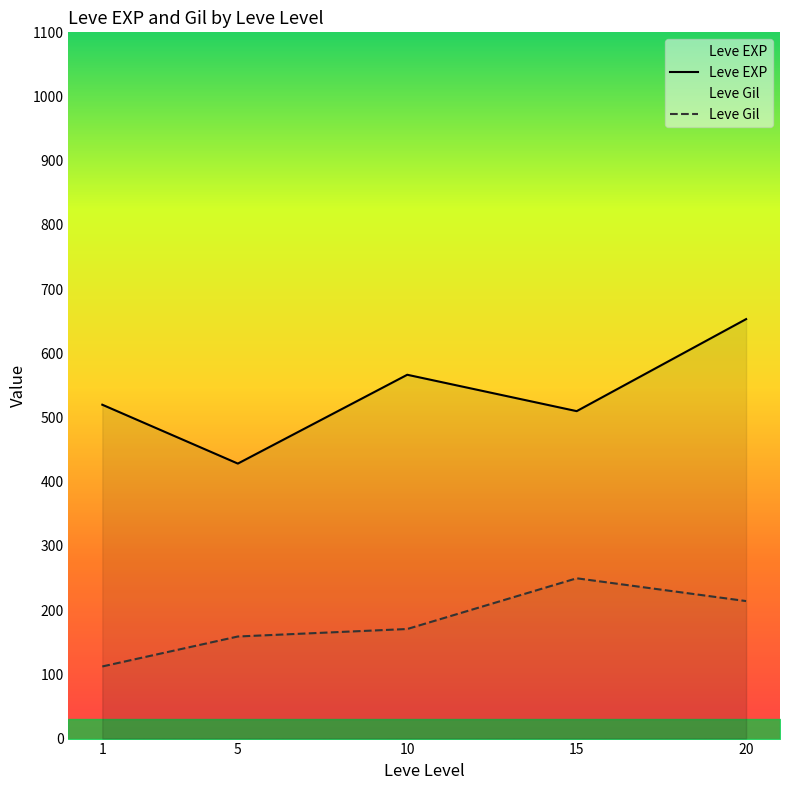

What is the maximum value for Leve Gil?

249.7